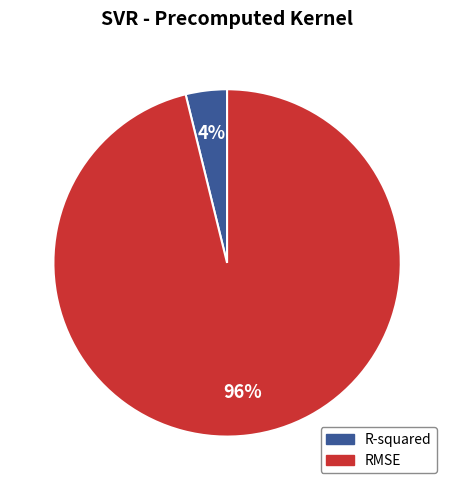

To the nearest percent, what is the difference between the largest and smallest slice percentages?

92%